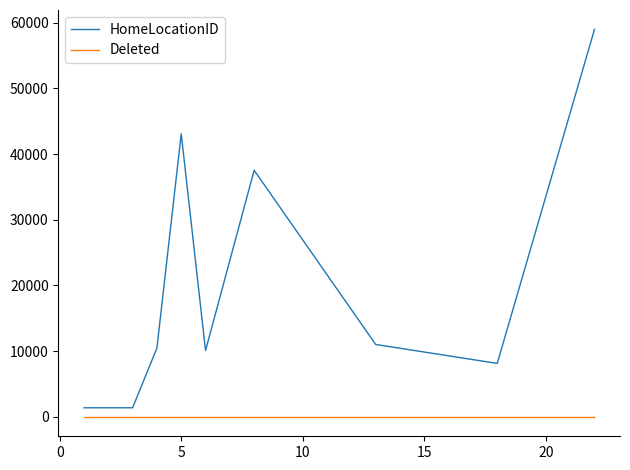

How many distinct data groups are displayed?

2